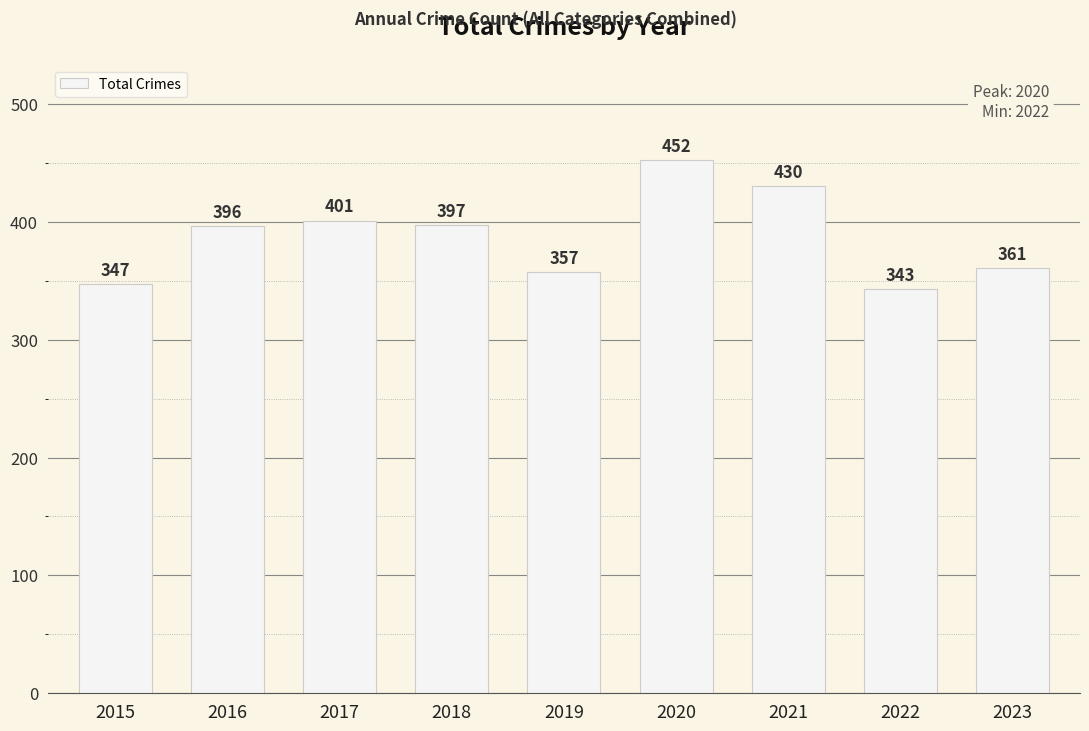

What is the sum of the values at 2017 and 2020?

853